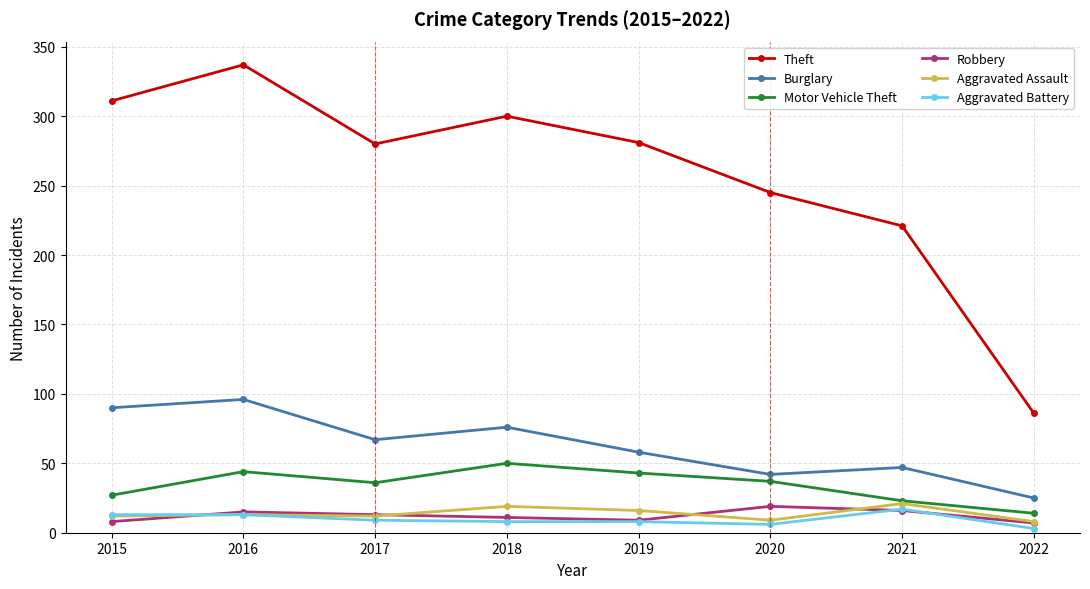

What is the minimum value for Theft?

86